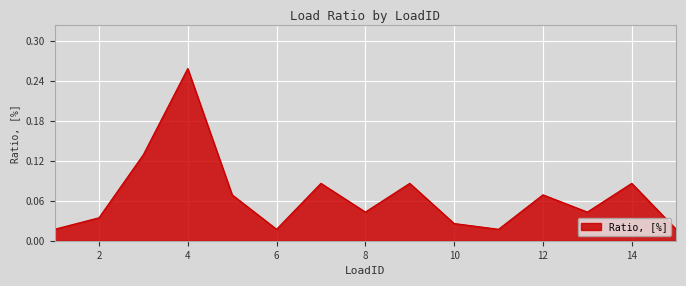

Reading left to right, what are all the values shown in this chart?

1=0.0	2=0.0	3=0.1	4=0.3	5=0.1	6=0.0	7=0.1	8=0.0	9=0.1	10=0.0	11=0.0	12=0.1	13=0.0	14=0.1	15=0.0